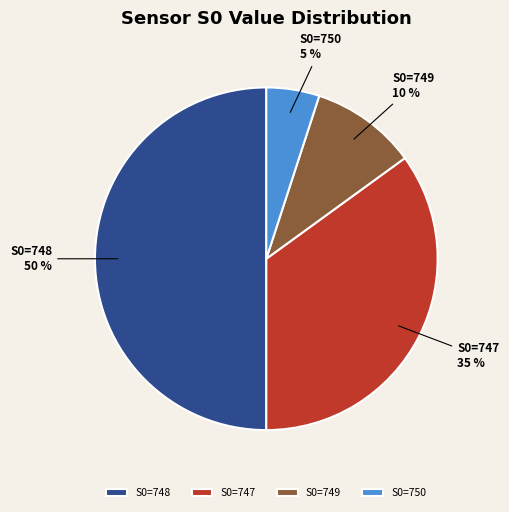

To the nearest percent, what is the difference between the S0=747 and S0=750 slice percentages?

30%